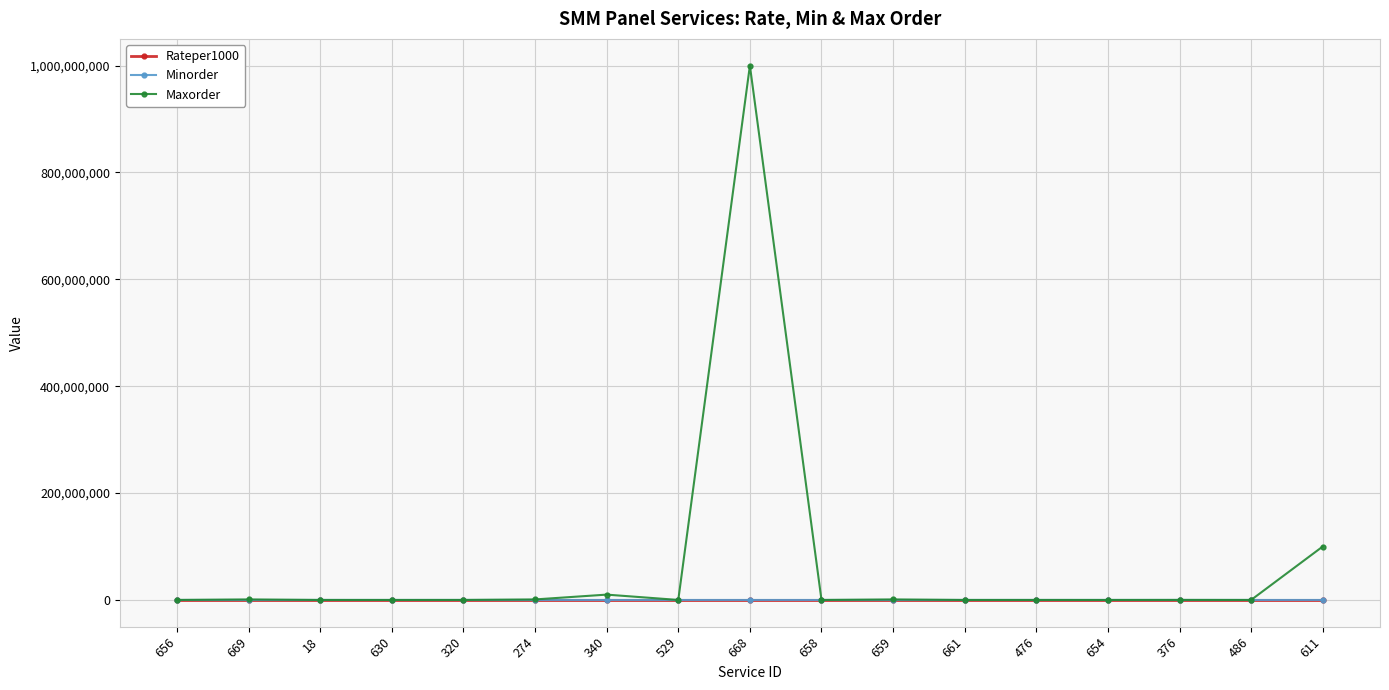

What is the total value across all series at 320?

50056.5